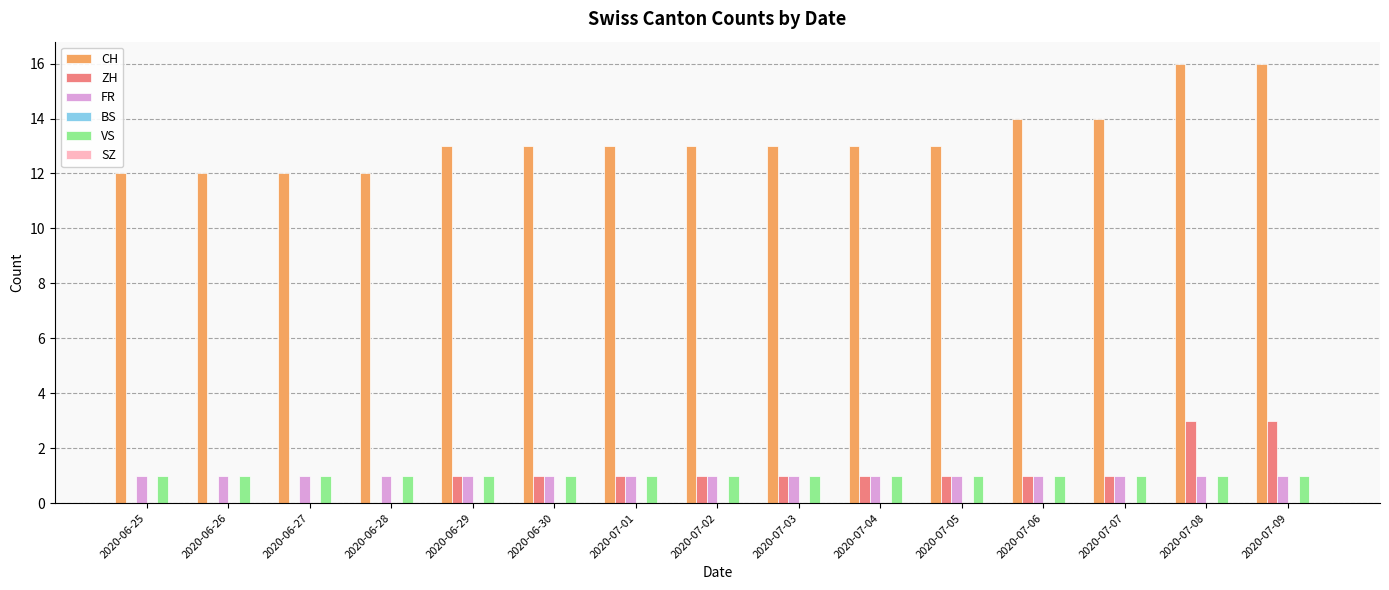

The VS series shows 1 at 2020-07-01. True or false?

True